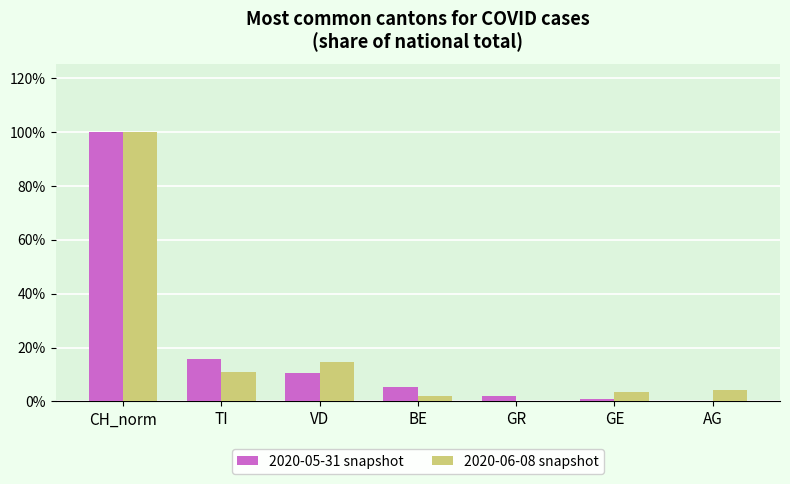

What is the greatest value displayed?

100.0